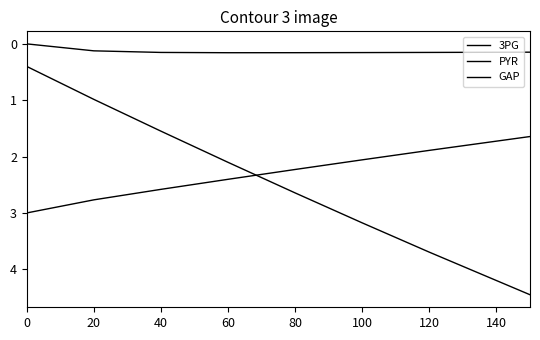

Is this an area chart (filled region under the line)?

No